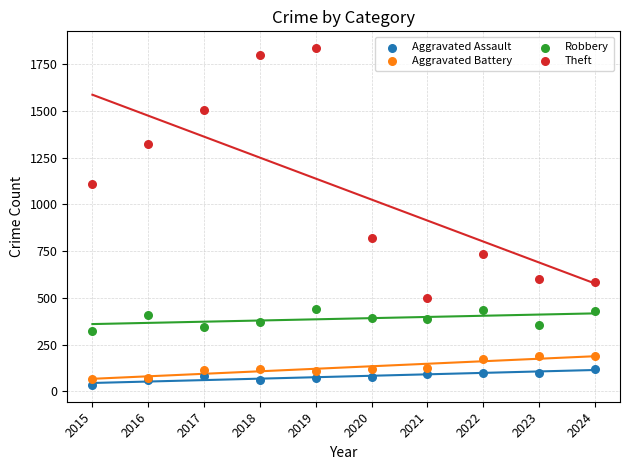

Which series has the largest Y range (max minus min)?

Theft